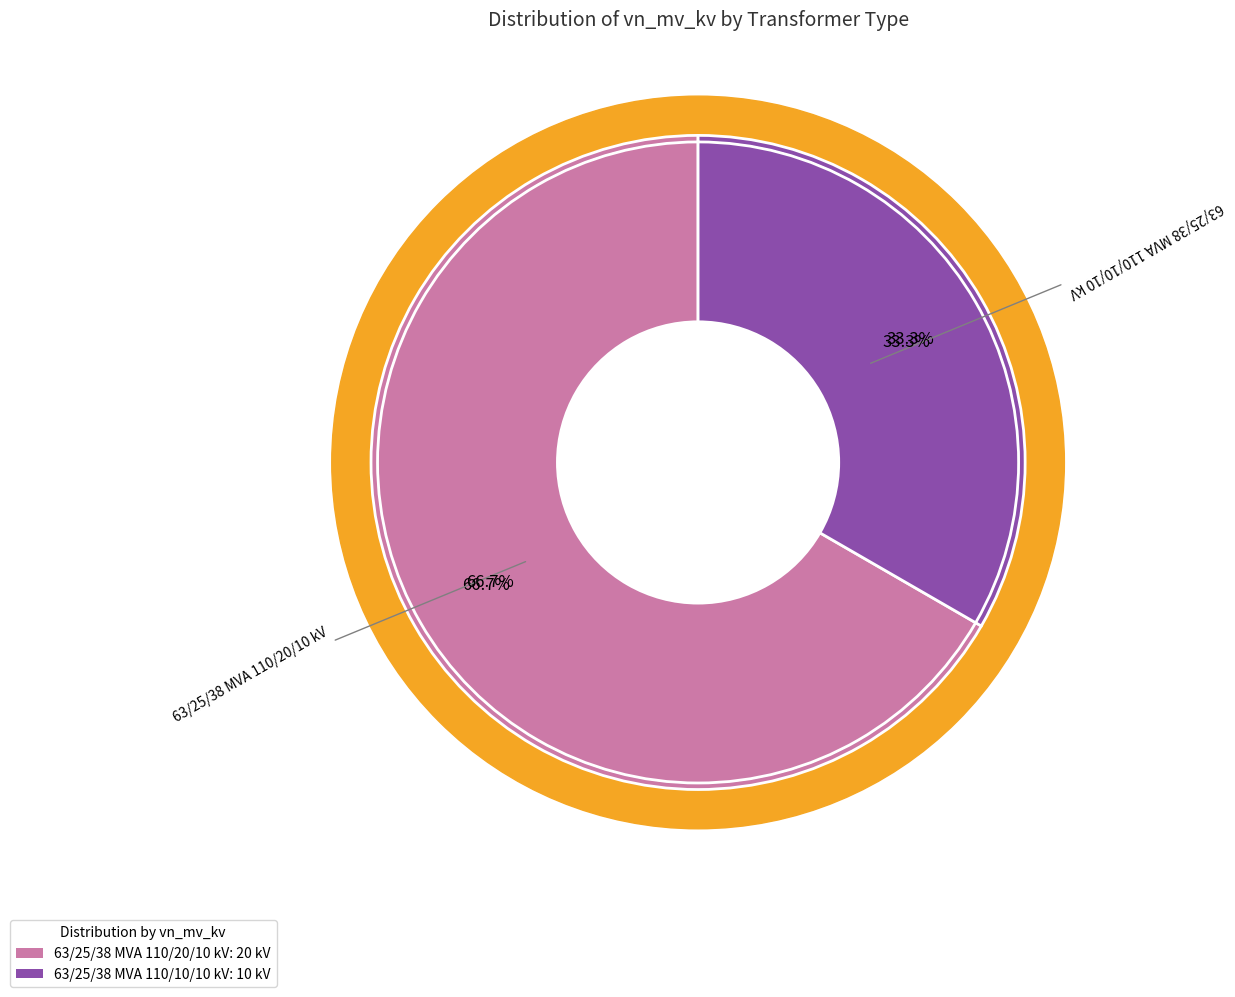

The 63/25/38 MVA 110/20/10 kV slice represents 57% of the pie. True or false?

False